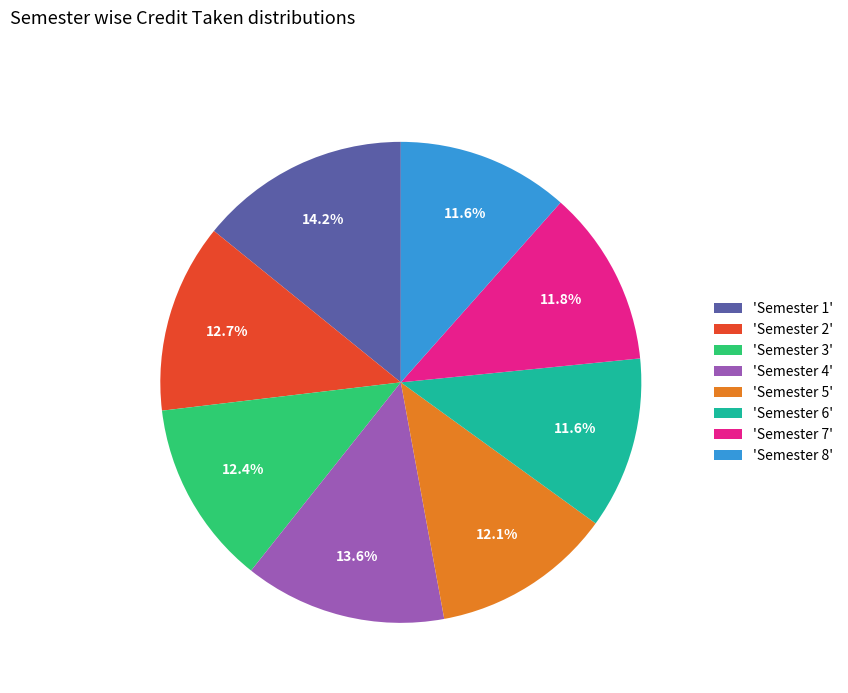

Between 'Semester 8' and 'Semester 4', which is larger?

'Semester 4'